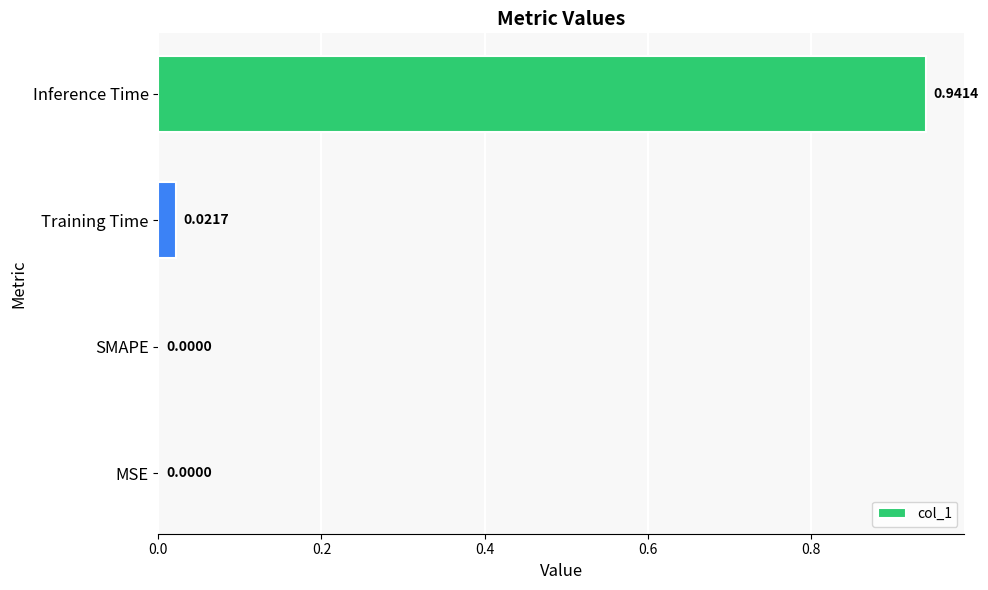

What is the sum of all values?

1.0